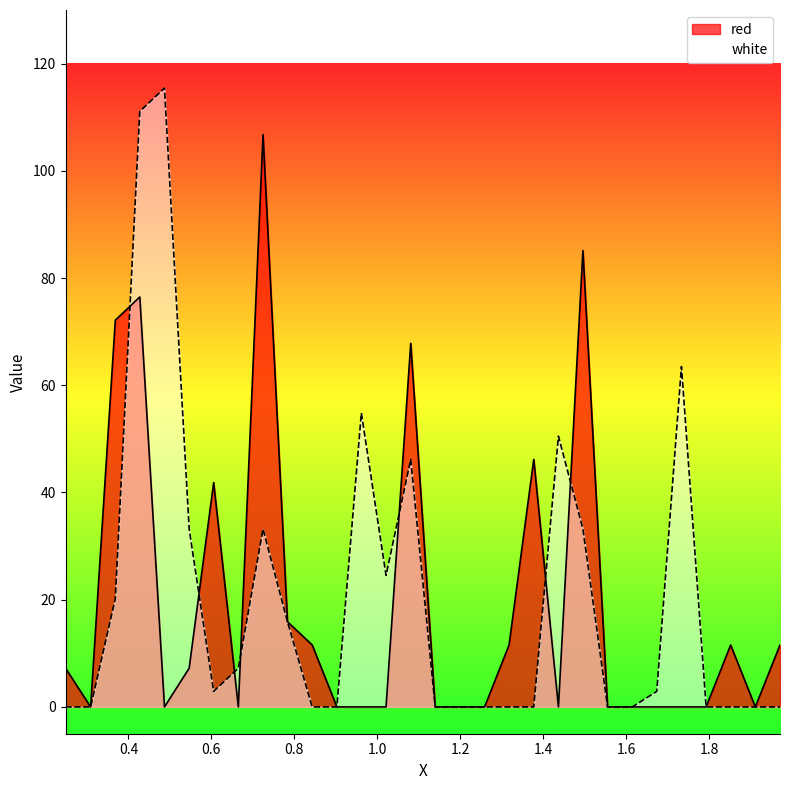

How many lines are shown in the chart?

2